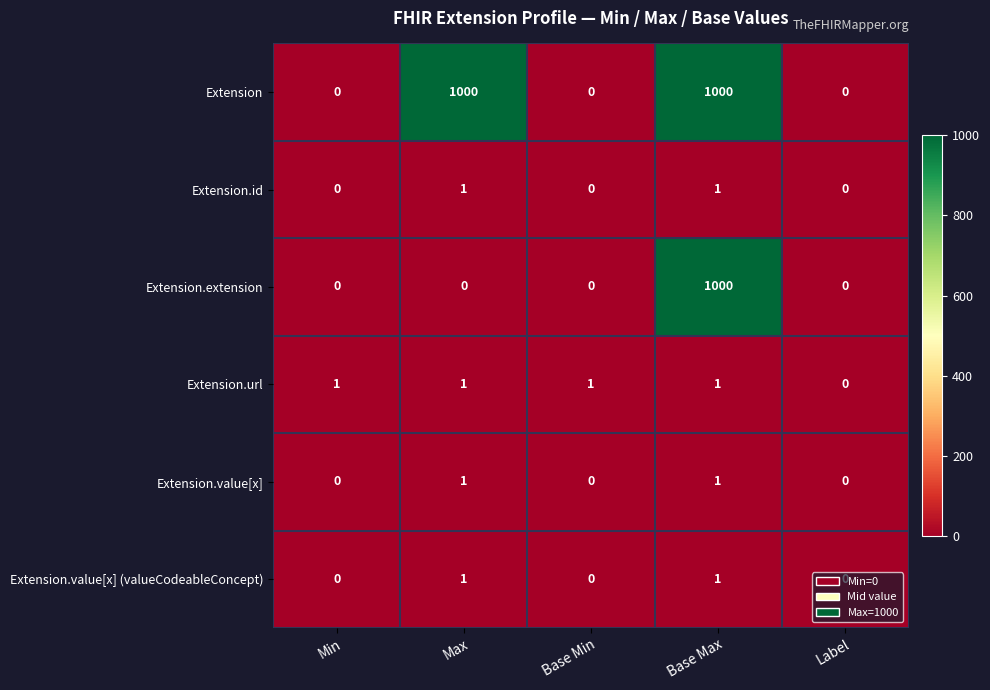

Where is Extension.url nearest to the value 0?

Label